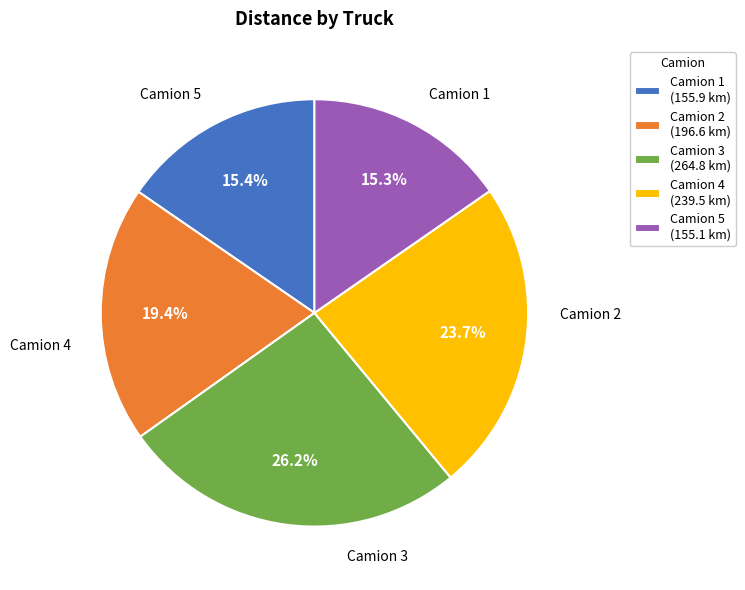

Do Camion 2 (196.6 km) and Camion 5 (155.1 km) together represent more than half of the pie?

No